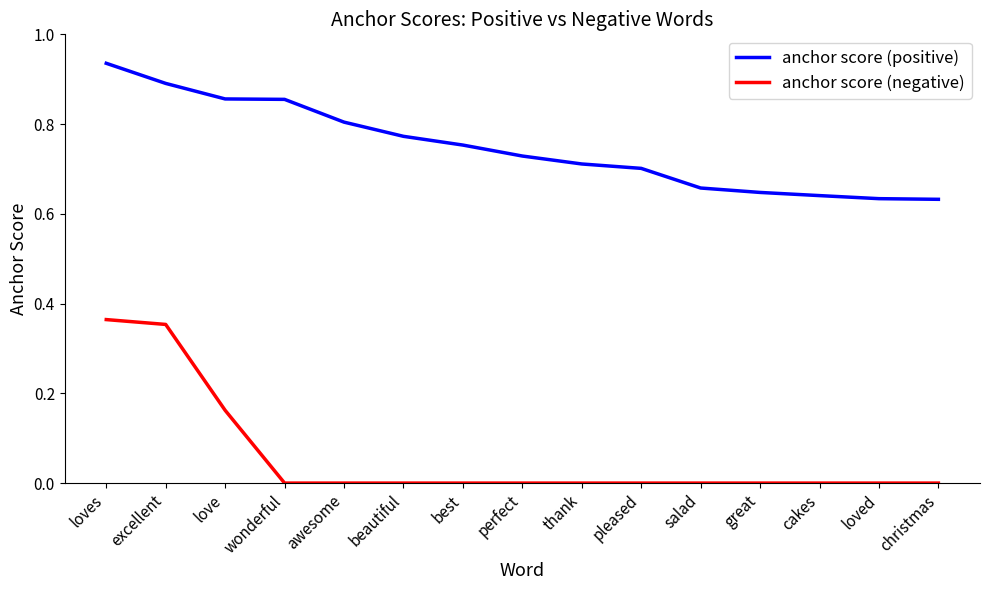

List the series in order of their peak value, lowest first.

anchor score (negative), anchor score (positive)